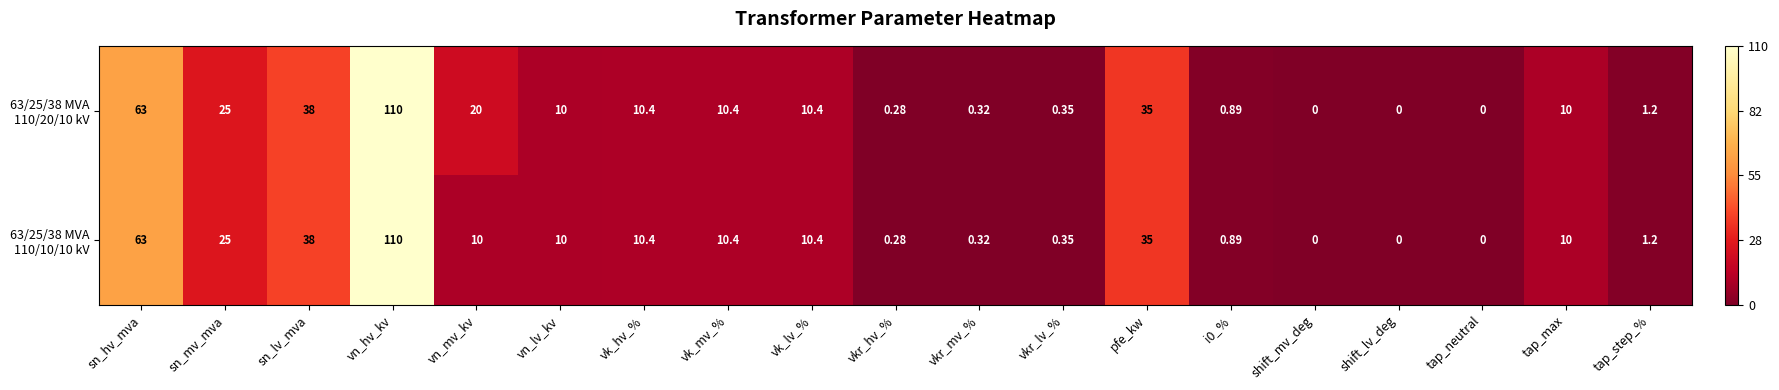

At which category is the sum across all series the highest?

vn_hv_kv